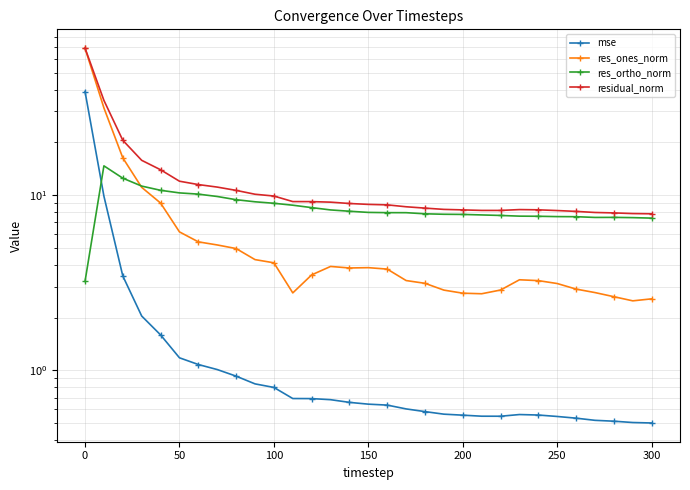

In res_ones_norm, how many points are lower than both neighbors (excluding endpoints)?

4